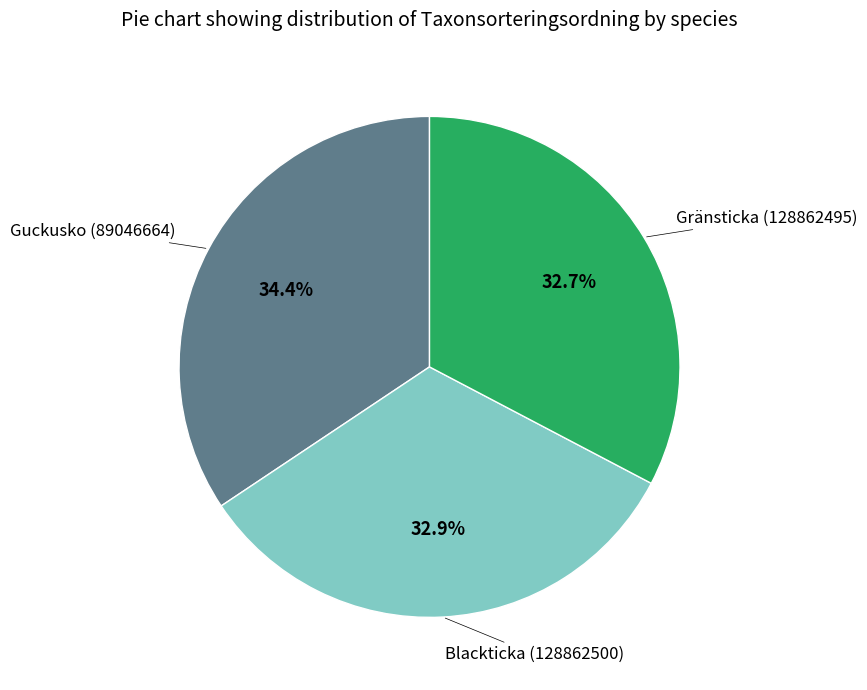

Is there any slice that represents more than half of the pie?

No